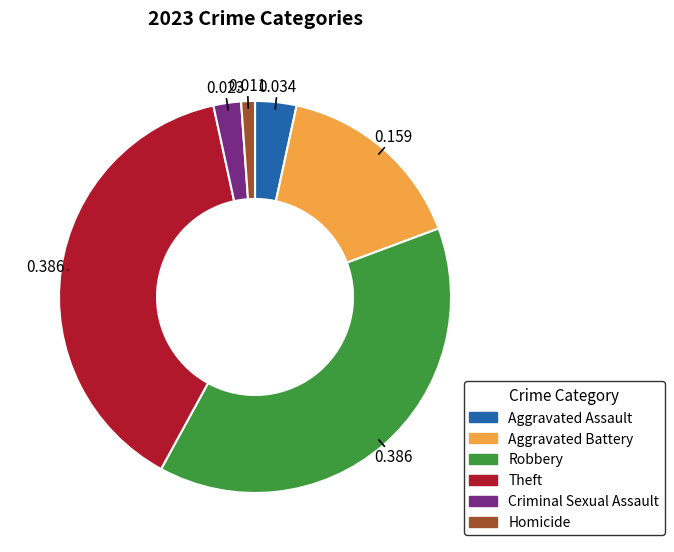

How many slices are in this pie chart?

6